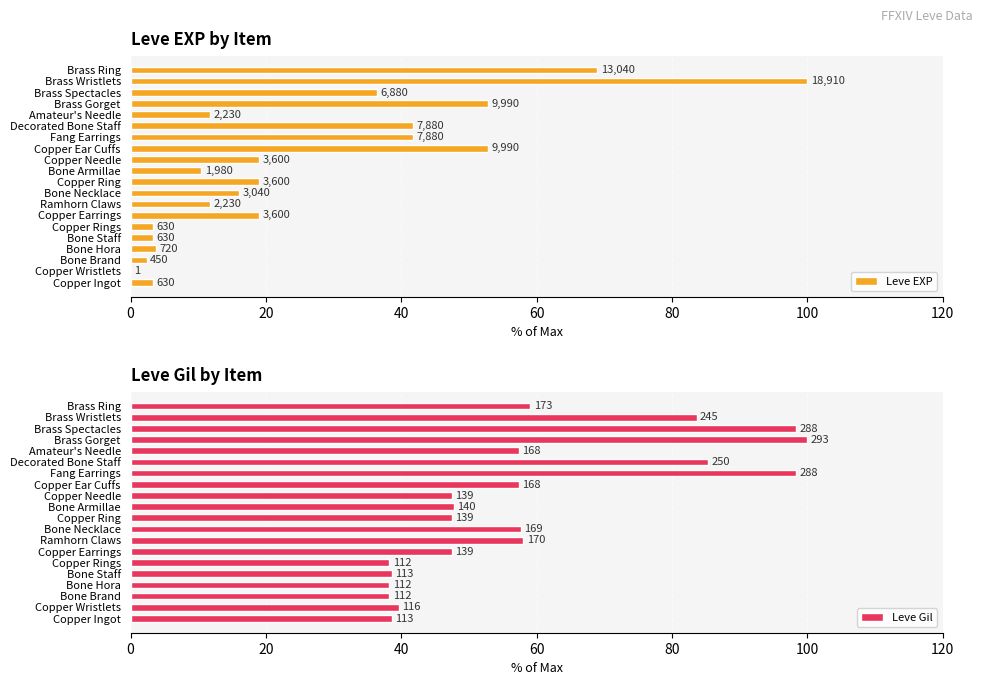

How many values in the Leve EXP series are below 19?

10